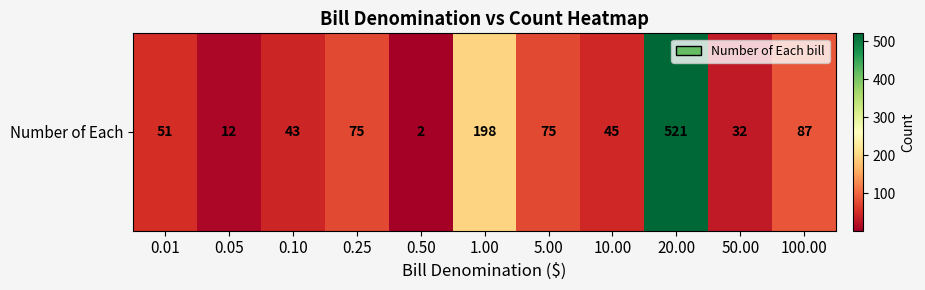

Between 100.00 and 0.10, which is larger?

100.00